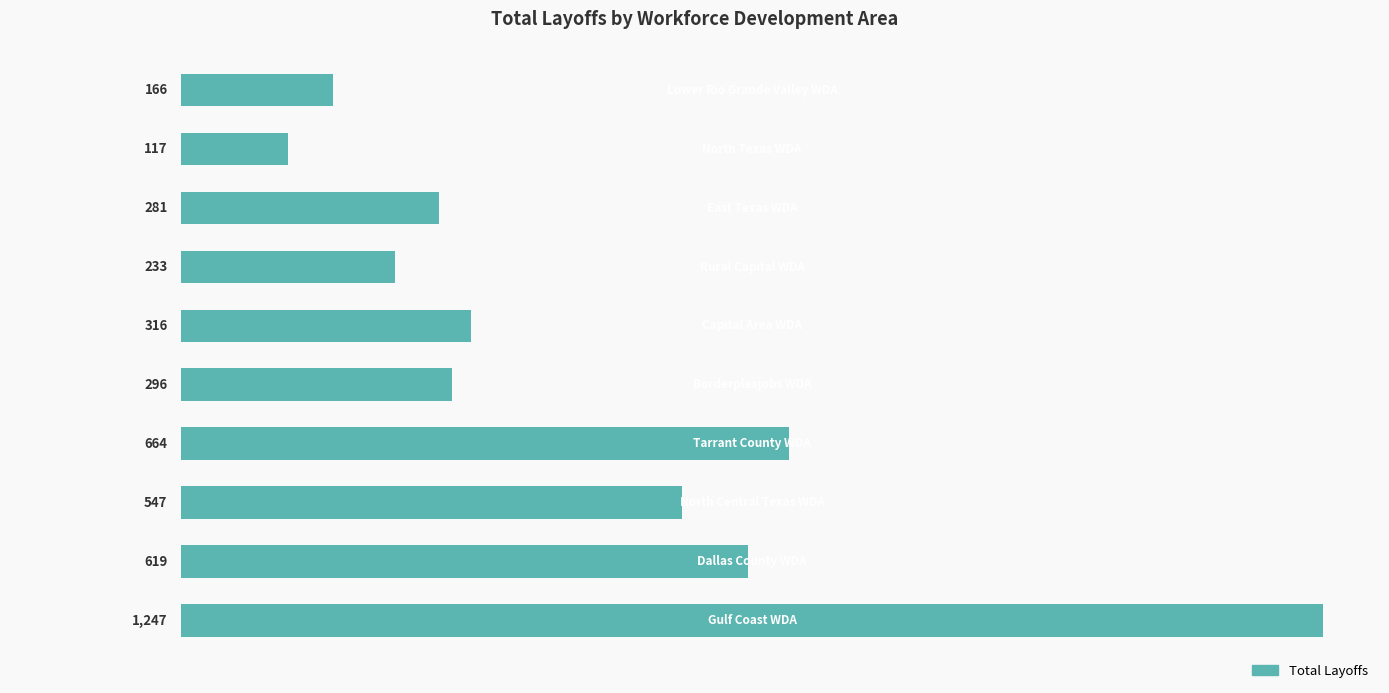

What is the minimum value shown in the chart?

117